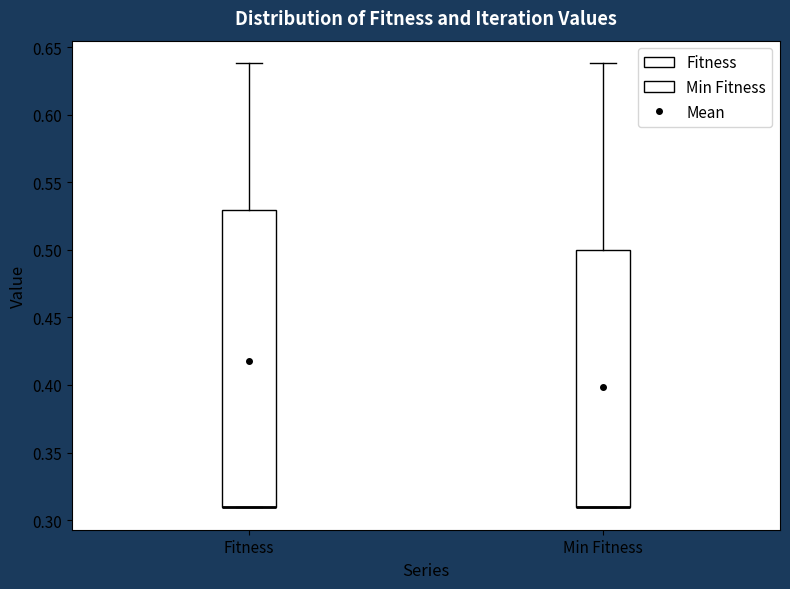

Comparing the boxes themselves (not the whiskers), which one is the tallest?

Fitness